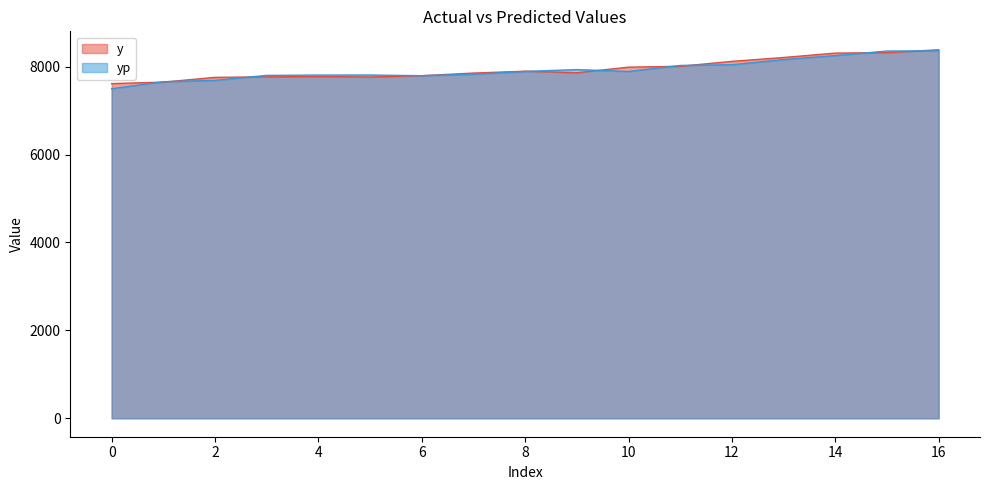

At which label is y closest to 7999?

11